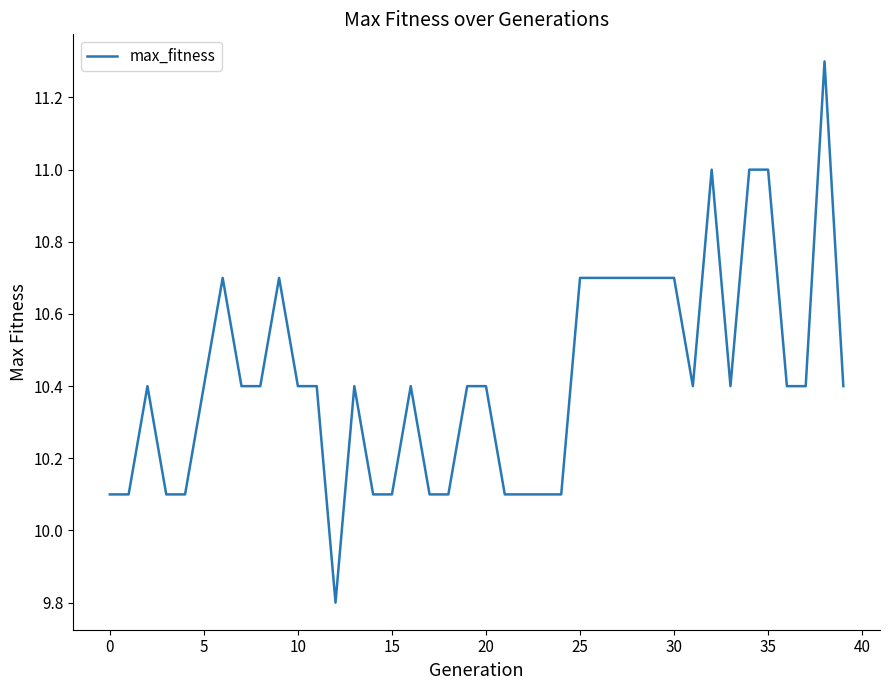

What is the sum of all values?

416.9